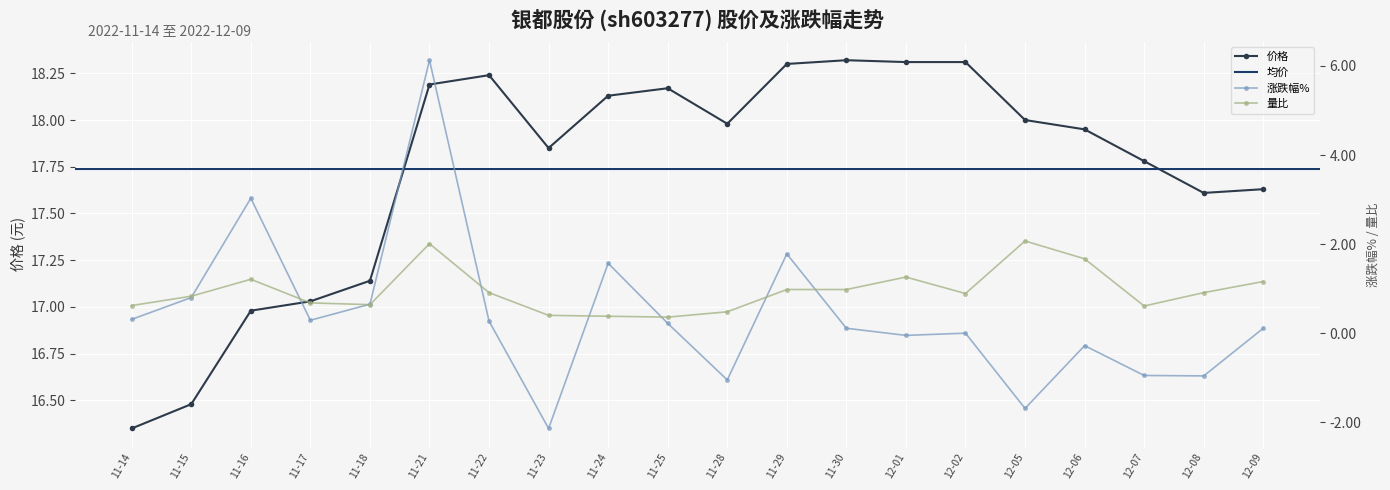

True or false: 价格 has more than 0 interior local peaks.

True